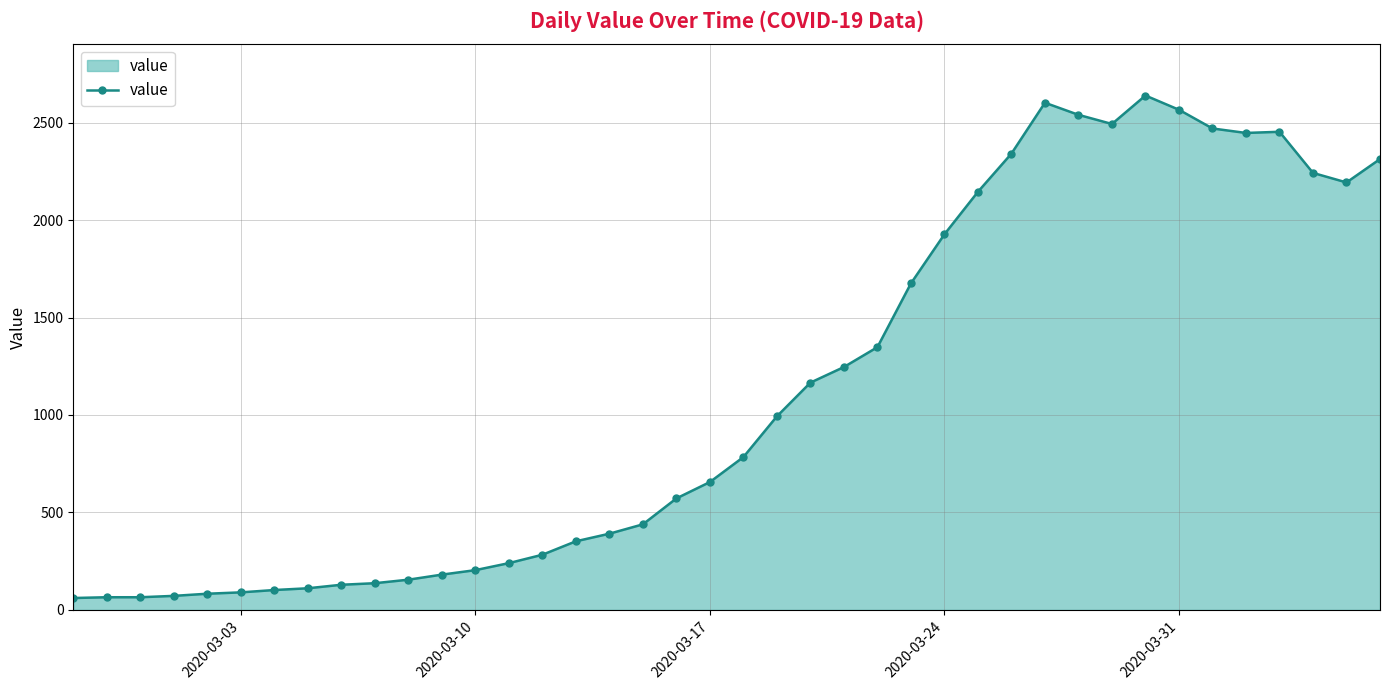

What is the maximum value shown in the chart?

2639